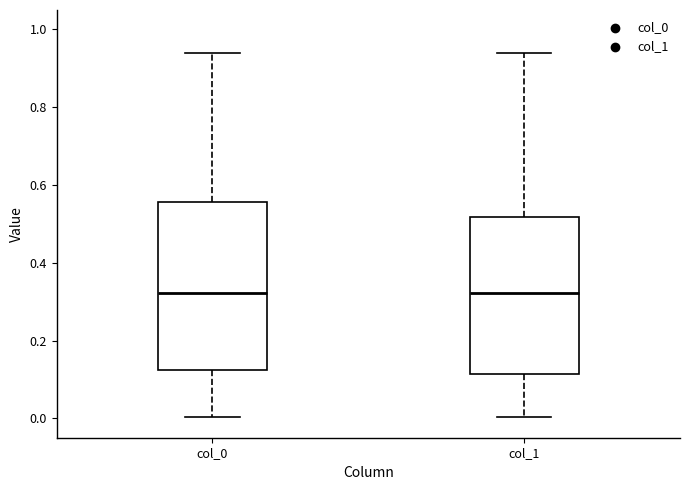

Which box is the tallest, from its lower edge to its upper edge?

col_0